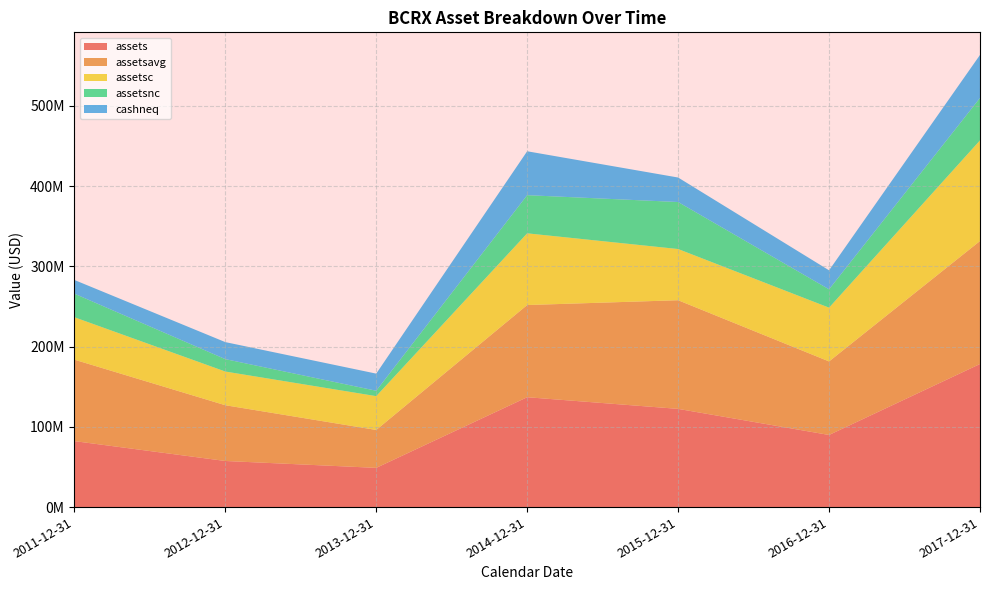

Reading left to right, what are all the values shown in this chart?

assets: 2011-12-31=82208000	2012-12-31=57439000	2013-12-31=48866000	2014-12-31=136874000	2015-12-31=122359000	2016-12-31=89847000	2017-12-31=178259000
assetsavg: 2011-12-31=101474250	2012-12-31=69463500	2013-12-31=47221500	2014-12-31=114840250	2015-12-31=135340750	2016-12-31=91611750	2017-12-31=153193250
assetsc: 2011-12-31=52858000	2012-12-31=41978000	2013-12-31=42121000	2014-12-31=89343000	2015-12-31=63794000	2016-12-31=66987000	2017-12-31=125391000
assetsnc: 2011-12-31=29350000	2012-12-31=15461000	2013-12-31=6745000	2014-12-31=47531000	2015-12-31=58565000	2016-12-31=22860000	2017-12-31=52868000
cashneq: 2011-12-31=17069000	2012-12-31=21199000	2013-12-31=21315000	2014-12-31=54690000	2015-12-31=30511000	2016-12-31=23650000	2017-12-31=53568000